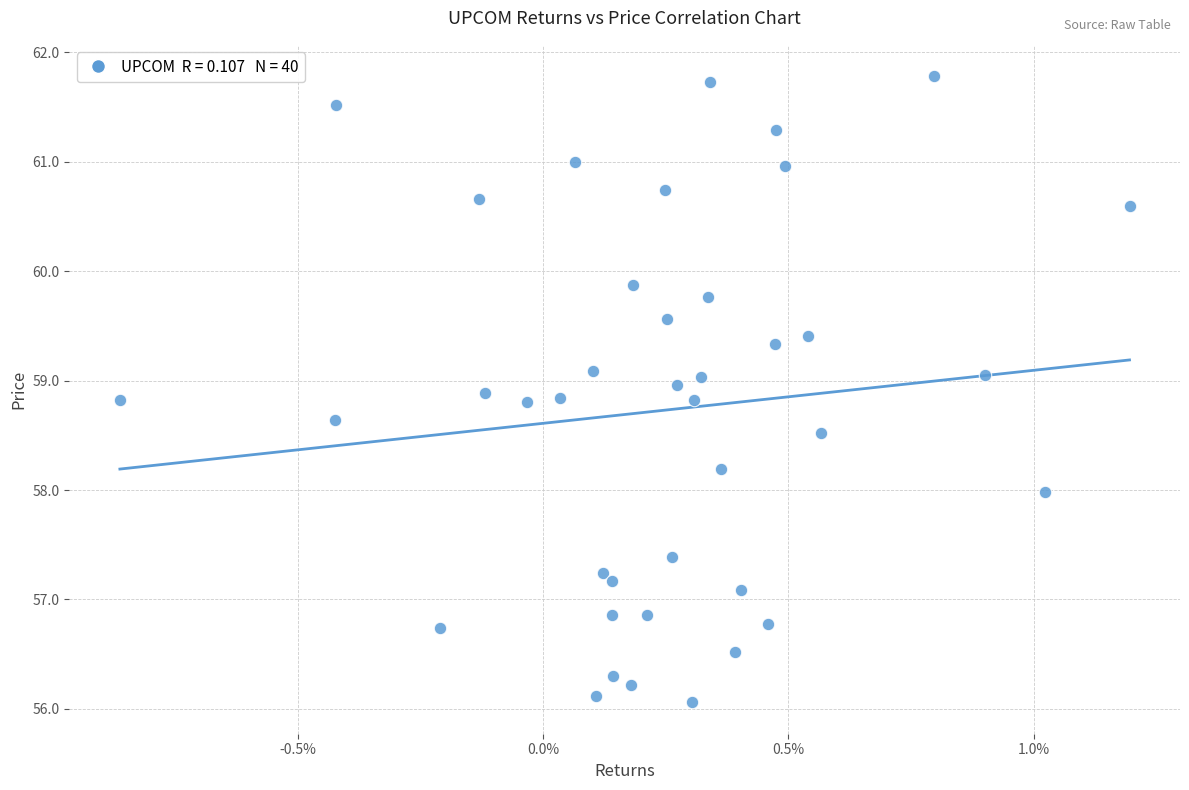

What is the range of Y values (max minus min)?

5.7